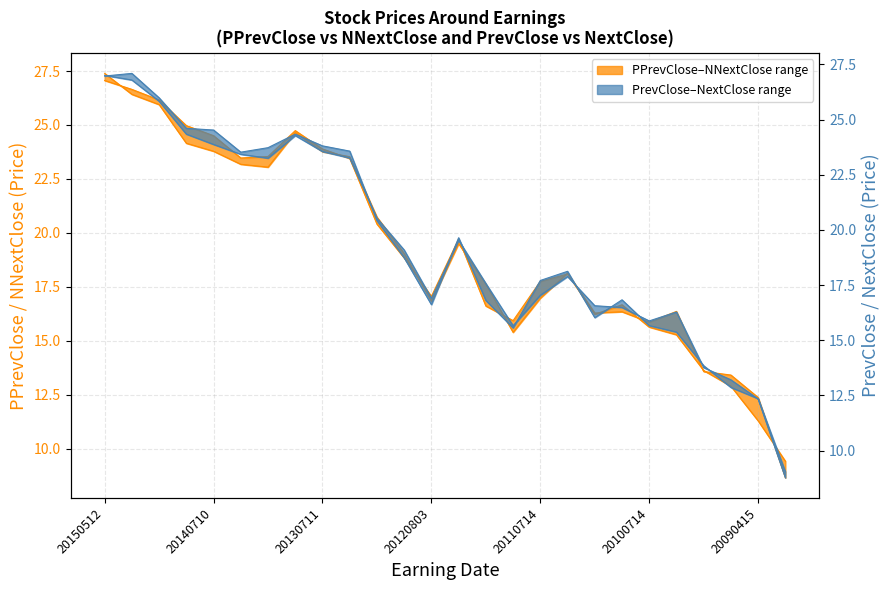

List the series in order of their peak value, lowest first.

NextClose, PPrevClose, PrevClose, NNextClose